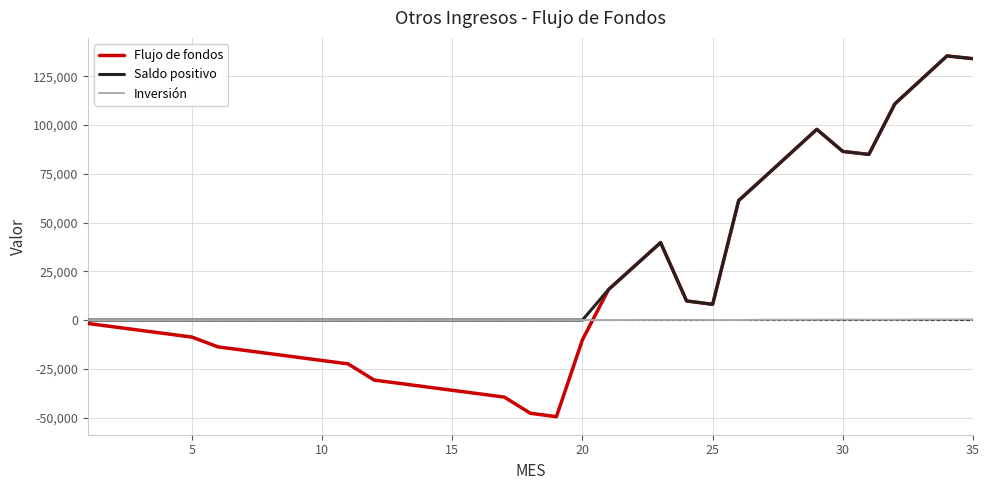

List the series in order of their overall mean, highest first.

Saldo positivo, Flujo de fondos, Inversión